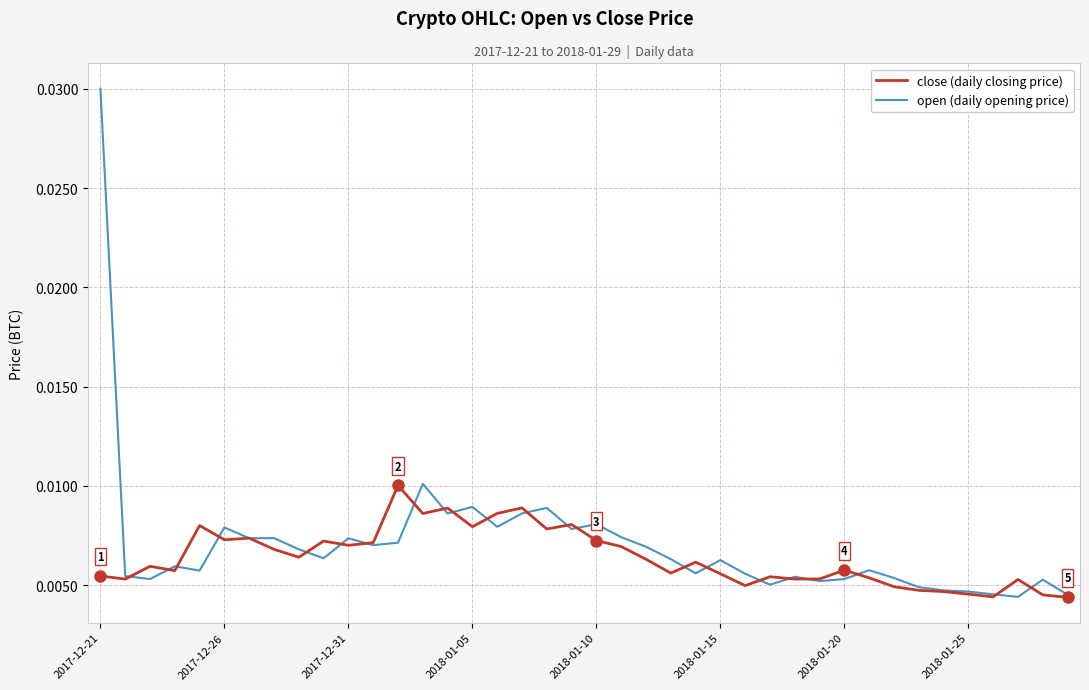

How many series are shown in this chart?

2